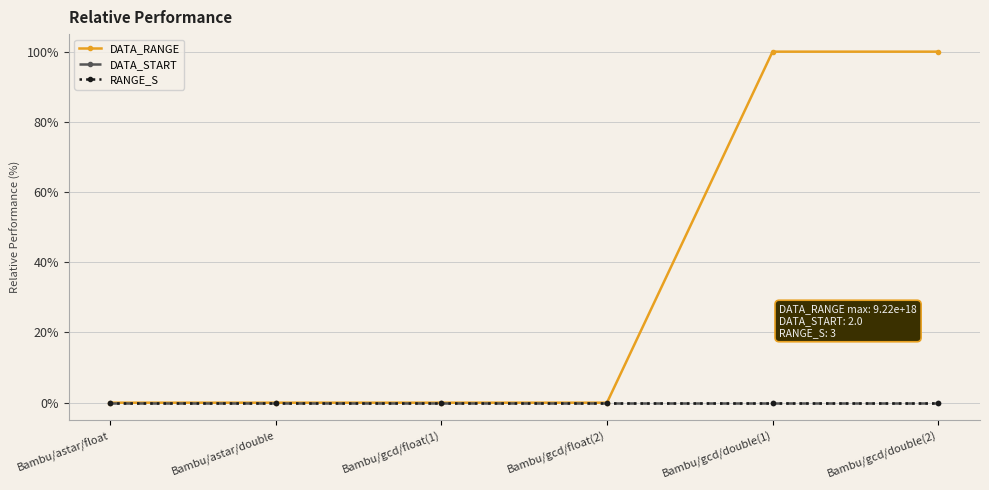

True or false: DATA_RANGE and RANGE_S cross at least once.

False